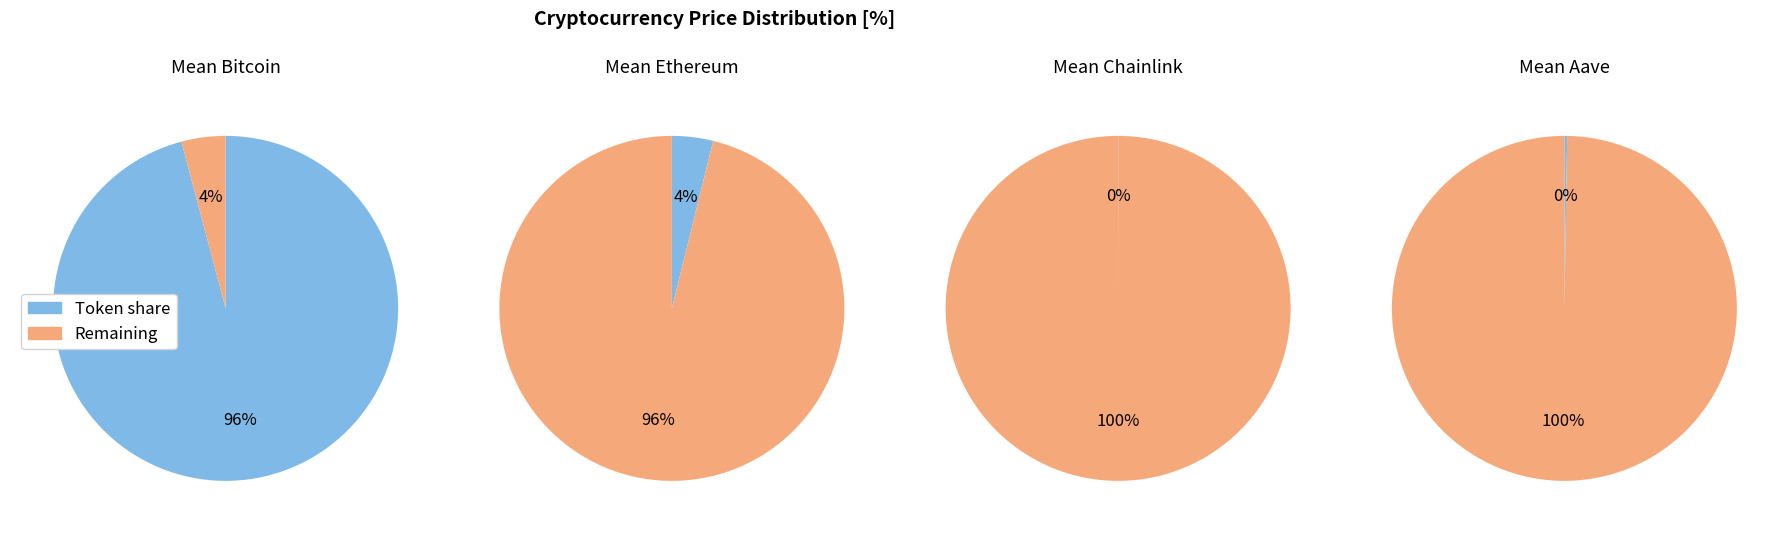

Rank the categories by value from lowest to highest.

Chainlink, Aave, Ethereum, Bitcoin